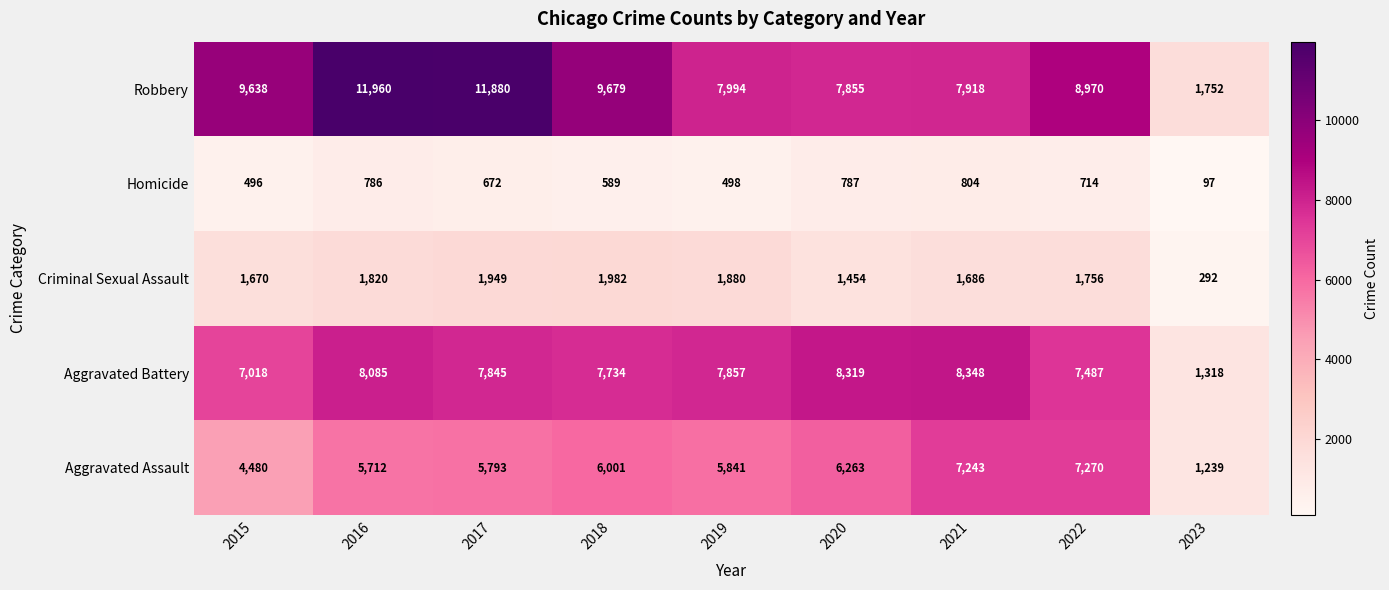

List the labels in order of Criminal Sexual Assault value, largest first.

2018, 2017, 2019, 2016, 2022, 2021, 2015, 2020, 2023